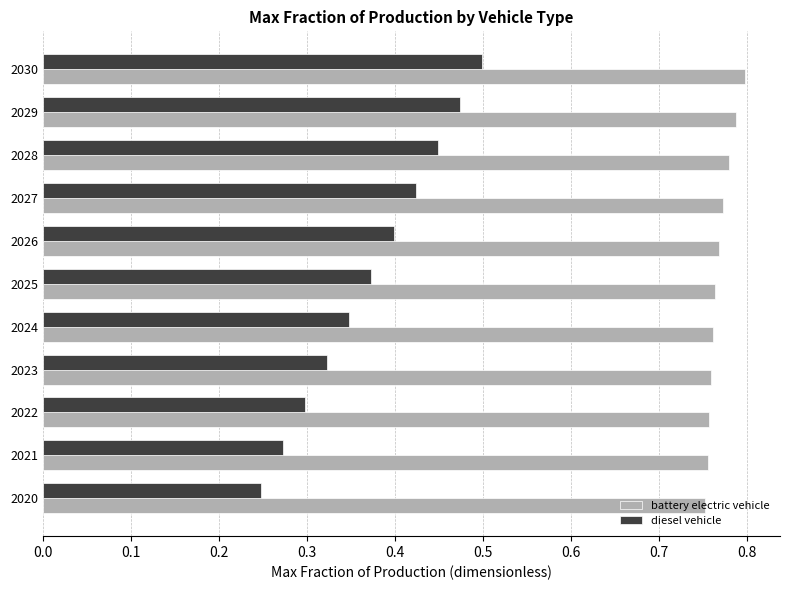

What are all the series names shown in the legend?

battery electric vehicle, diesel vehicle